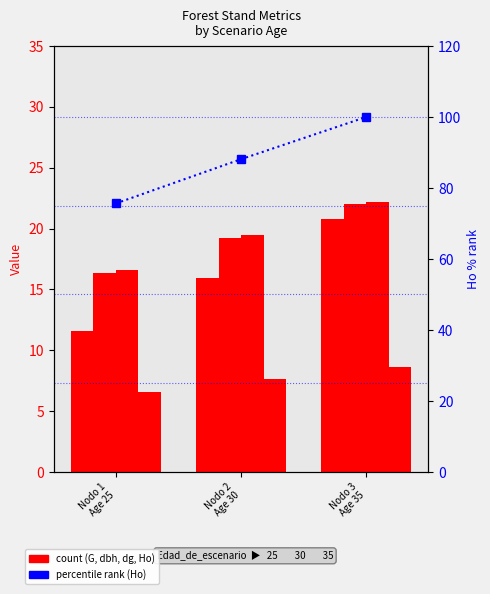

Reading left to right, extract all data points from this chart.

G: 11.6	15.9	20.8
dbh_medio: 16.4	19.2	22.0
dg: 16.6	19.4	22.2
Ho: 6.5	7.6	8.7
Ho % rank: 75.6	88.1	100.0